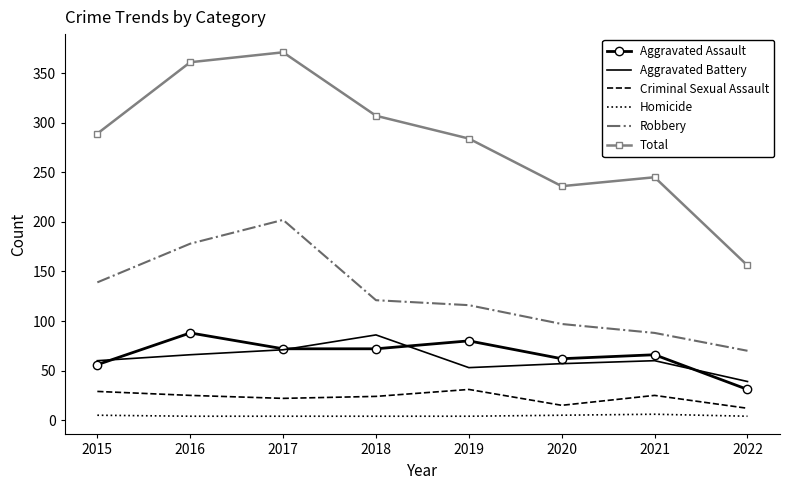

Is it true that Robbery equals 121 at 2021?

False